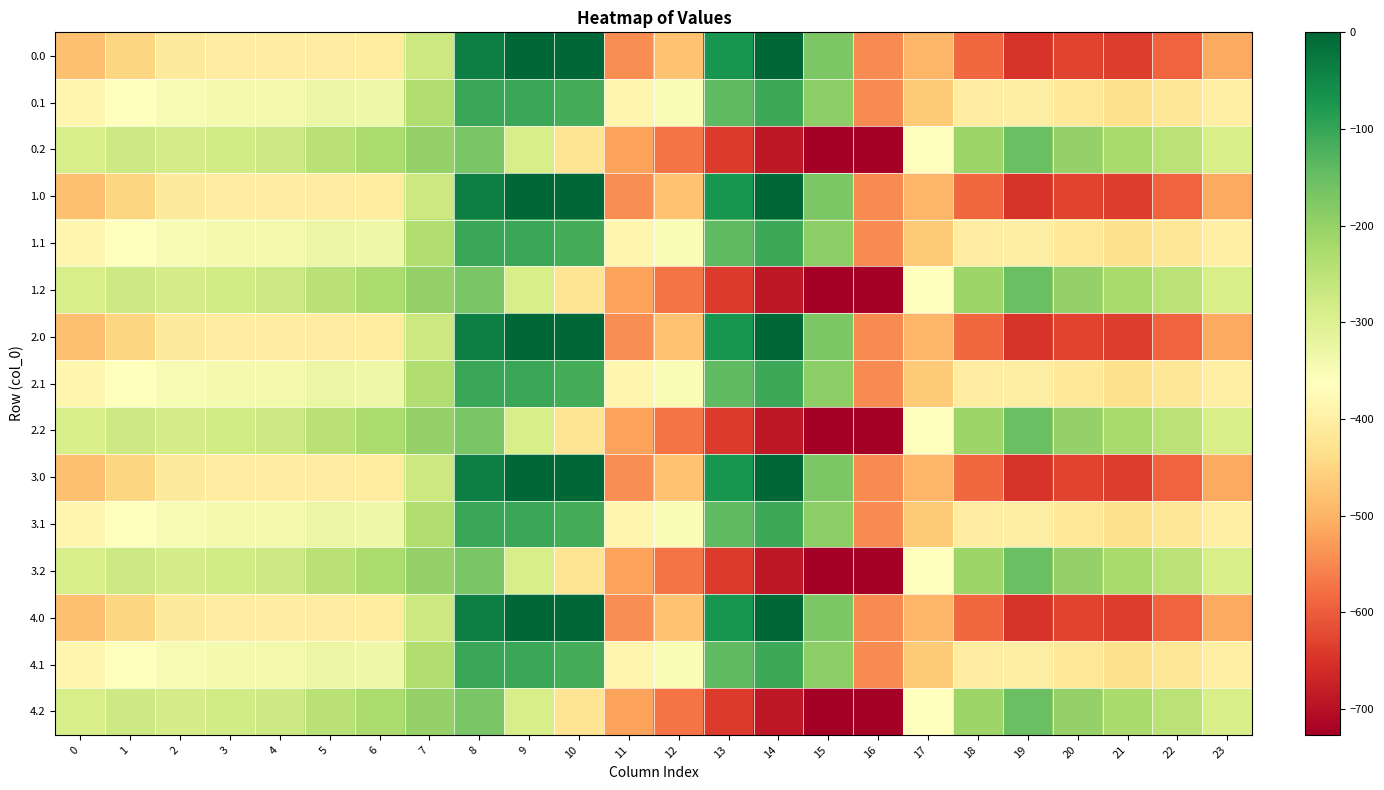

Reading left to right, list all the values displayed in this chart.

0.0: 0=-482.0	1=-449.5	2=-410.3	3=-404.4	4=-404.9	5=-403.8	6=-408.0	7=-270.7	8=-35.0	9=0.0	10=0.0	11=-544.3	12=-477.2	13=-70.2	14=-0.3	15=-172.8	16=-545.4	17=-494.8	18=-586.7	19=-649.2	20=-629.9	21=-638.4	22=-592.3	23=-511.3
0.1: 0=-384.6	1=-361.1	2=-347.9	3=-342.7	4=-339.6	5=-325.7	6=-332.2	7=-234.9	8=-102.3	9=-104.8	10=-114.0	11=-384.7	12=-350.8	13=-141.2	14=-105.5	15=-190.4	16=-547.3	17=-466.6	18=-405.4	19=-400.2	20=-414.5	21=-432.4	22=-419.9	23=-399.4
0.2: 0=-287.1	1=-272.7	2=-285.5	3=-281.0	4=-274.4	5=-245.0	6=-228.8	7=-199.0	8=-169.5	9=-288.5	10=-423.5	11=-520.6	12=-571.2	13=-640.4	14=-687.4	15=-725.8	16=-726.6	17=-362.4	18=-210.0	19=-151.0	20=-199.2	21=-226.4	22=-247.4	23=-287.5
1.0: 0=-482.0	1=-449.5	2=-410.3	3=-404.4	4=-404.9	5=-403.8	6=-408.0	7=-270.7	8=-35.0	9=0.0	10=0.0	11=-544.3	12=-477.2	13=-70.2	14=-0.3	15=-172.8	16=-545.4	17=-494.8	18=-586.7	19=-649.2	20=-629.9	21=-638.4	22=-592.3	23=-511.3
1.1: 0=-384.6	1=-361.1	2=-347.9	3=-342.7	4=-339.6	5=-325.7	6=-332.2	7=-234.9	8=-102.3	9=-104.8	10=-114.0	11=-384.7	12=-350.8	13=-141.2	14=-105.5	15=-190.4	16=-547.3	17=-466.6	18=-405.4	19=-400.2	20=-414.5	21=-432.4	22=-419.9	23=-399.4
1.2: 0=-287.1	1=-272.7	2=-285.5	3=-281.0	4=-274.4	5=-245.0	6=-228.8	7=-199.0	8=-169.5	9=-288.5	10=-423.5	11=-520.6	12=-571.2	13=-640.4	14=-687.4	15=-725.8	16=-726.6	17=-362.4	18=-210.0	19=-151.0	20=-199.2	21=-226.4	22=-247.4	23=-287.5
2.0: 0=-482.0	1=-449.5	2=-410.3	3=-404.4	4=-404.9	5=-403.8	6=-408.0	7=-270.7	8=-35.0	9=0.0	10=0.0	11=-544.3	12=-477.2	13=-70.2	14=-0.3	15=-172.8	16=-545.4	17=-494.8	18=-586.7	19=-649.2	20=-629.9	21=-638.4	22=-592.3	23=-511.3
2.1: 0=-384.6	1=-361.1	2=-347.9	3=-342.7	4=-339.6	5=-325.7	6=-332.2	7=-234.9	8=-102.3	9=-104.8	10=-114.0	11=-384.7	12=-350.8	13=-141.2	14=-105.5	15=-190.4	16=-547.3	17=-466.6	18=-405.4	19=-400.2	20=-414.5	21=-432.4	22=-419.9	23=-399.4
2.2: 0=-287.1	1=-272.7	2=-285.5	3=-281.0	4=-274.4	5=-245.0	6=-228.8	7=-199.0	8=-169.5	9=-288.5	10=-423.5	11=-520.6	12=-571.2	13=-640.4	14=-687.4	15=-725.8	16=-726.6	17=-362.4	18=-210.0	19=-151.0	20=-199.2	21=-226.4	22=-247.4	23=-287.5
3.0: 0=-482.0	1=-449.5	2=-410.3	3=-404.4	4=-404.9	5=-403.8	6=-408.0	7=-270.7	8=-35.0	9=0.0	10=0.0	11=-544.3	12=-477.2	13=-70.2	14=-0.3	15=-172.8	16=-545.4	17=-494.8	18=-586.7	19=-649.2	20=-629.9	21=-638.4	22=-592.3	23=-511.3
3.1: 0=-384.6	1=-361.1	2=-347.9	3=-342.7	4=-339.6	5=-325.7	6=-332.2	7=-234.9	8=-102.3	9=-104.8	10=-114.0	11=-384.7	12=-350.8	13=-141.2	14=-105.5	15=-190.4	16=-547.3	17=-466.6	18=-405.4	19=-400.2	20=-414.5	21=-432.4	22=-419.9	23=-399.4
3.2: 0=-287.1	1=-272.7	2=-285.5	3=-281.0	4=-274.4	5=-245.0	6=-228.8	7=-199.0	8=-169.5	9=-288.5	10=-423.5	11=-520.6	12=-571.2	13=-640.4	14=-687.4	15=-725.8	16=-726.6	17=-362.4	18=-210.0	19=-151.0	20=-199.2	21=-226.4	22=-247.4	23=-287.5
4.0: 0=-482.0	1=-449.5	2=-410.3	3=-404.4	4=-404.9	5=-403.8	6=-408.0	7=-270.7	8=-35.0	9=0.0	10=0.0	11=-544.3	12=-477.2	13=-70.2	14=-0.3	15=-172.8	16=-545.4	17=-494.8	18=-586.7	19=-649.2	20=-629.9	21=-638.4	22=-592.3	23=-511.3
4.1: 0=-384.6	1=-361.1	2=-347.9	3=-342.7	4=-339.6	5=-325.7	6=-332.2	7=-234.9	8=-102.3	9=-104.8	10=-114.0	11=-384.7	12=-350.8	13=-141.2	14=-105.5	15=-190.4	16=-547.3	17=-466.6	18=-405.4	19=-400.2	20=-414.5	21=-432.4	22=-419.9	23=-399.4
4.2: 0=-287.1	1=-272.7	2=-285.5	3=-281.0	4=-274.4	5=-245.0	6=-228.8	7=-199.0	8=-169.5	9=-288.5	10=-423.5	11=-520.6	12=-571.2	13=-640.4	14=-687.4	15=-725.8	16=-726.6	17=-362.4	18=-210.0	19=-151.0	20=-199.2	21=-226.4	22=-247.4	23=-287.5